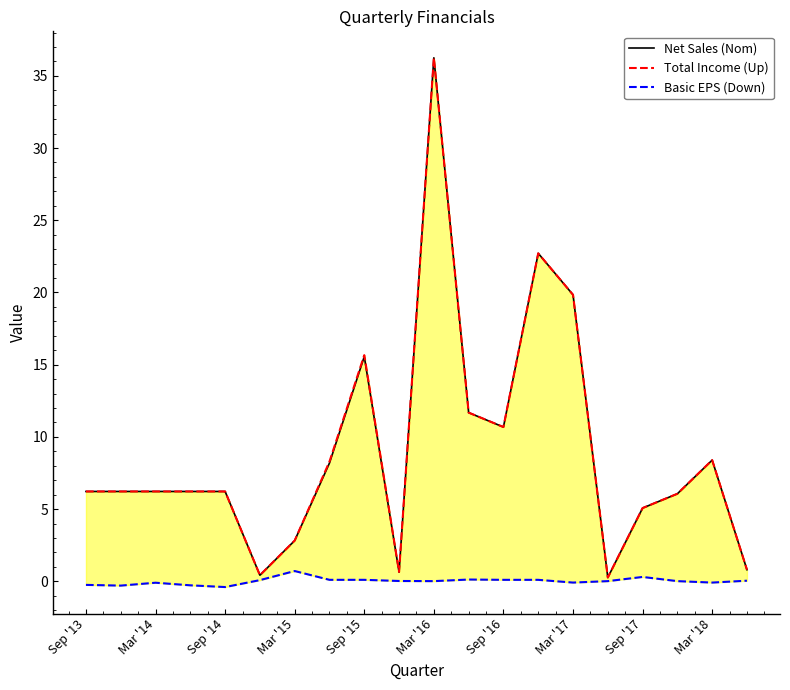

At how many categories does at least one series exceed 19?

3